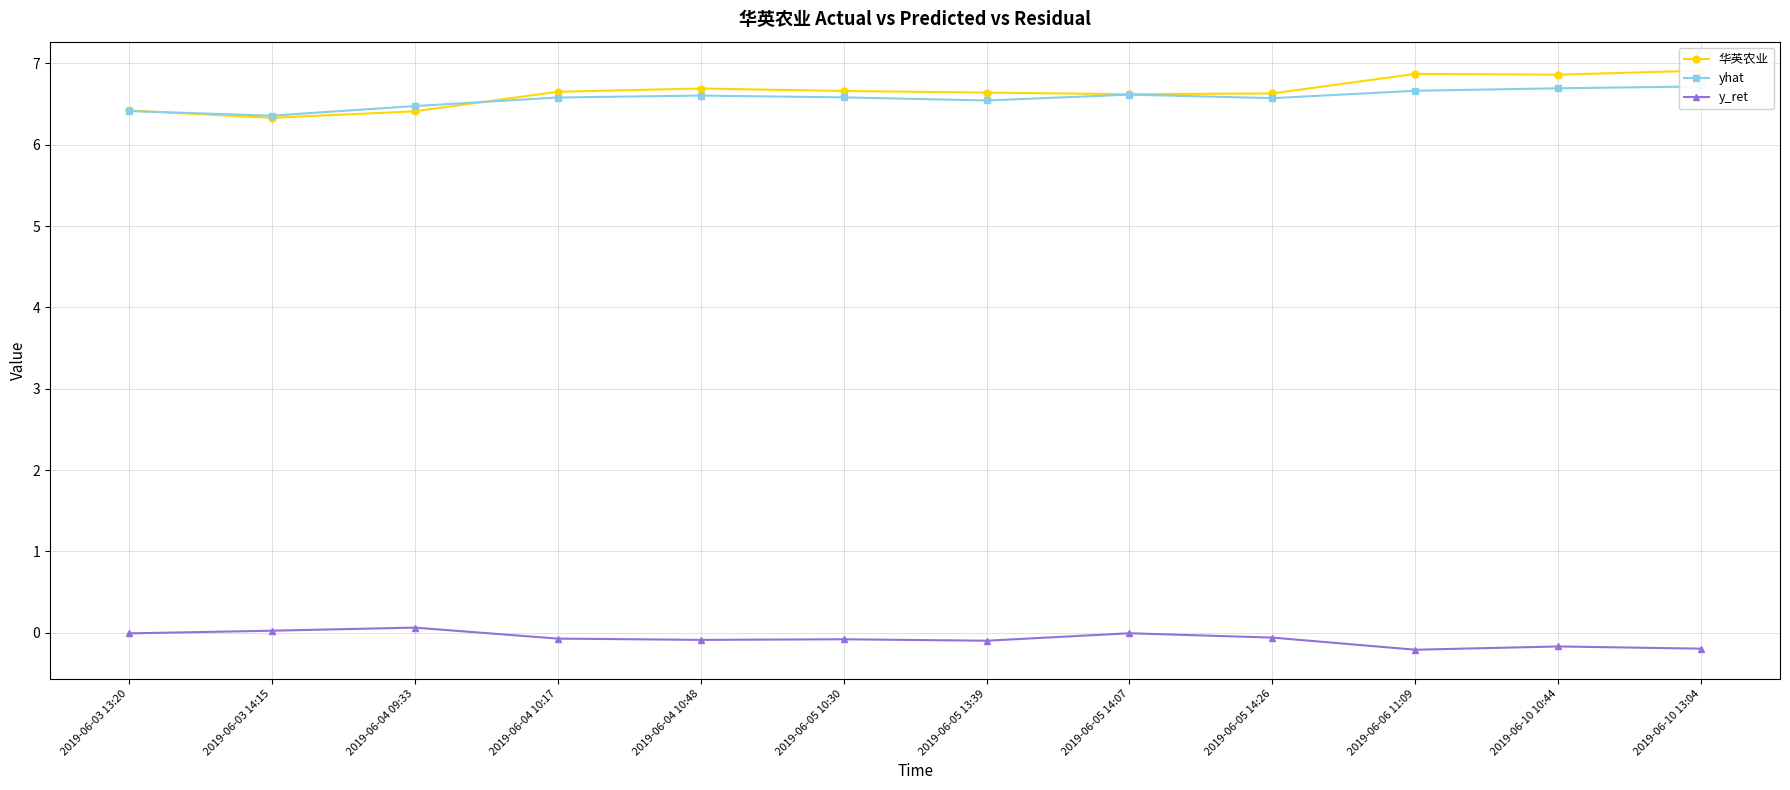

Does the chart have visible grid lines?

Yes